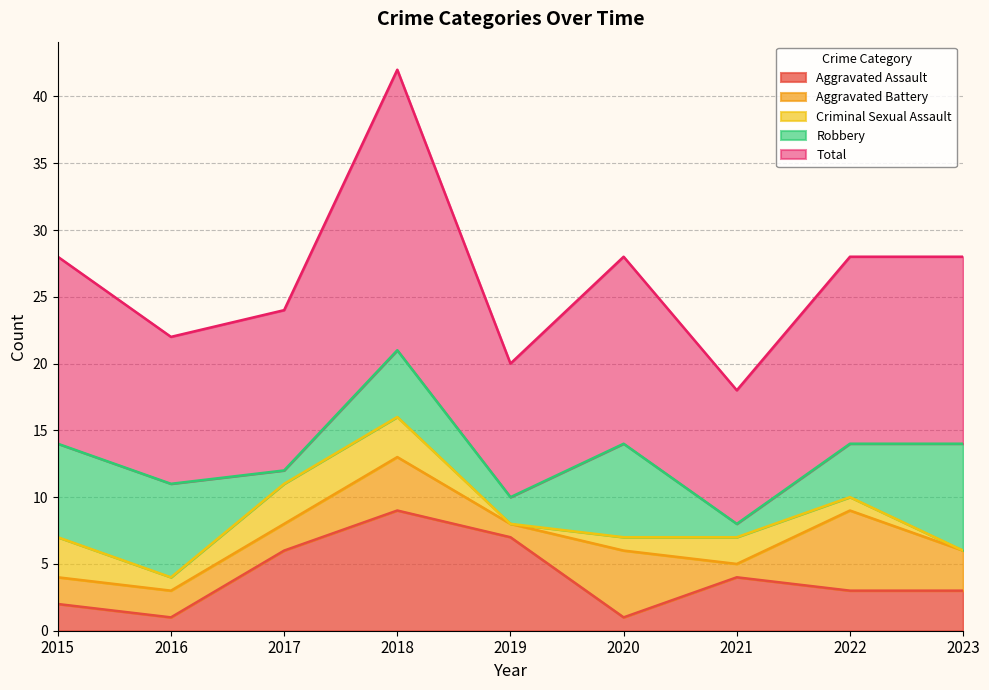

What is the maximum value for Aggravated Assault?

9